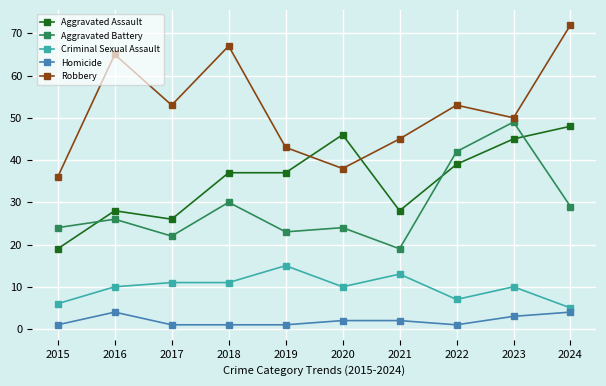

What is the sum of all Homicide values?

20